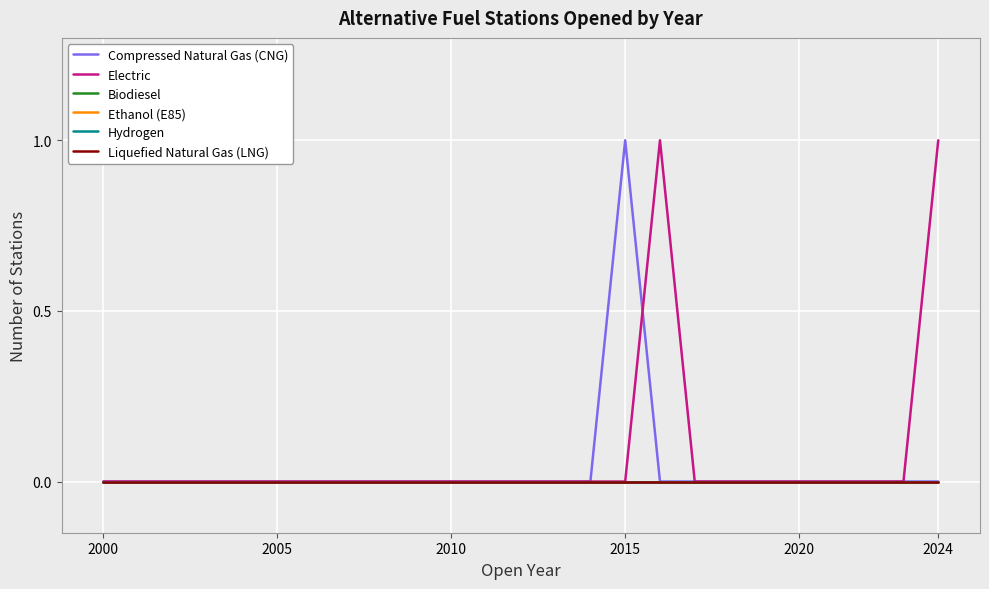

Does the chart display data point markers on the line(s)?

No